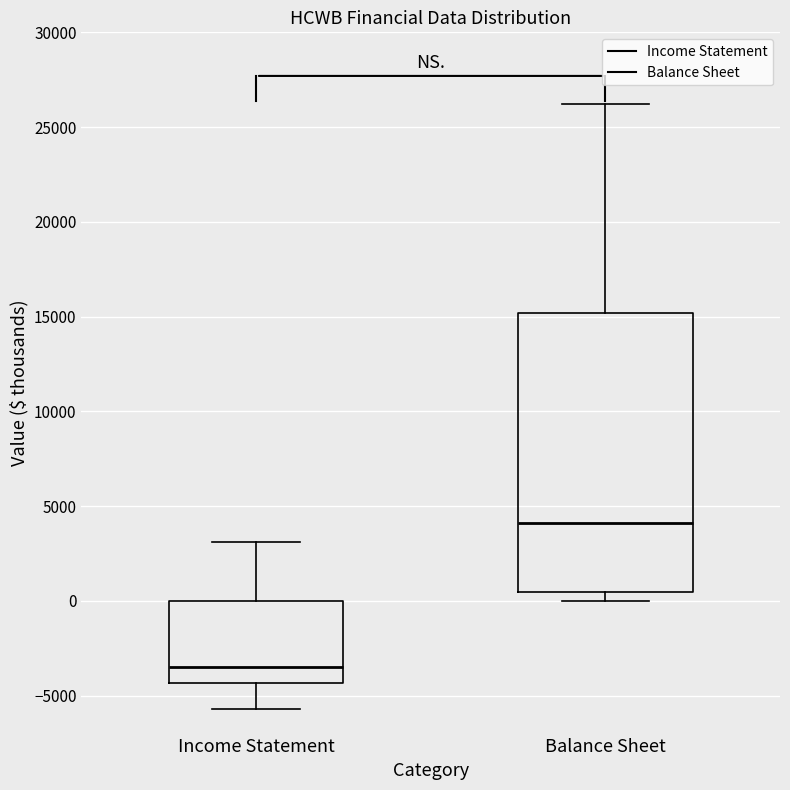

Reading left to right, transcribe this box plot: for each box, give where its median line is, the range the box spans, and where its two whiskers end, as read against the y-axis. The values are not printed on the chart, so give them approximately, as read against the axis.

Income Statement: median -3500, box -4500 to 0, whiskers -5500 to 3000
Balance Sheet: median 4000, box 500 to 15000, whiskers 0 to 26000